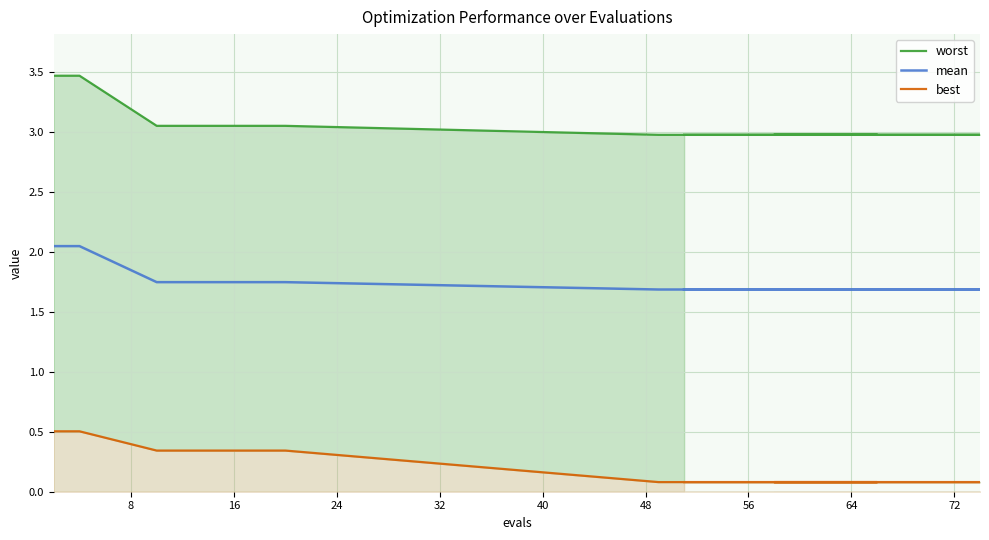

Count the mean values in the range 1 to 2.

18